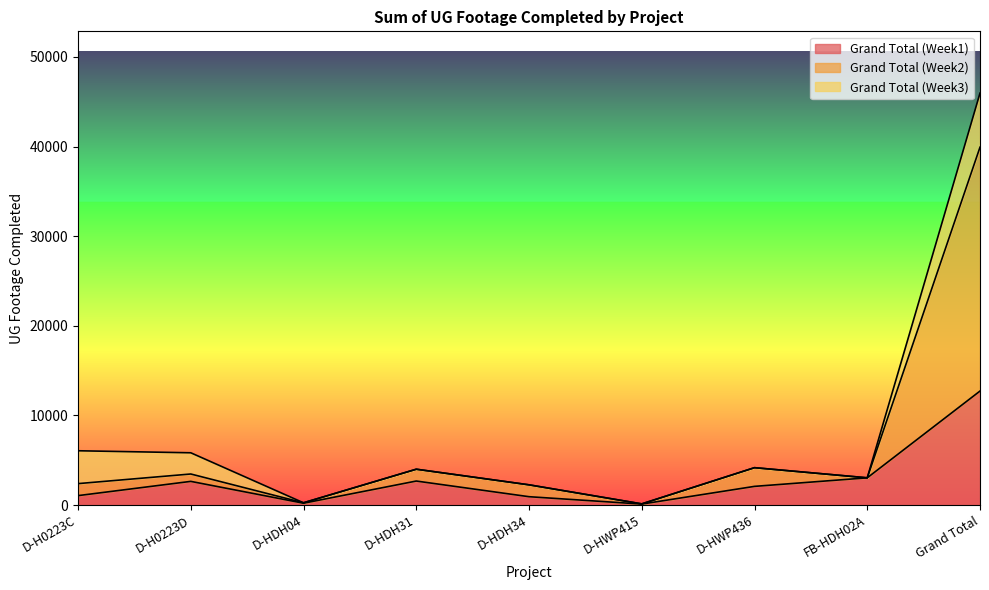

Does the chart have visible grid lines?

No